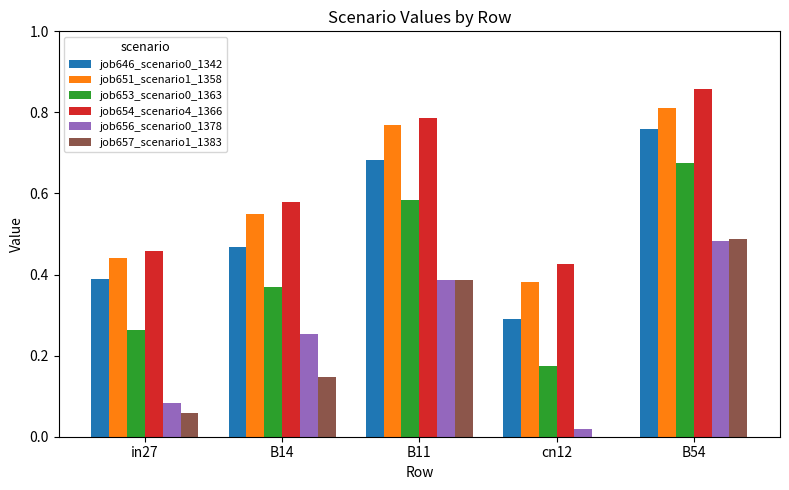

What is the total value across all series at B11?

3.6